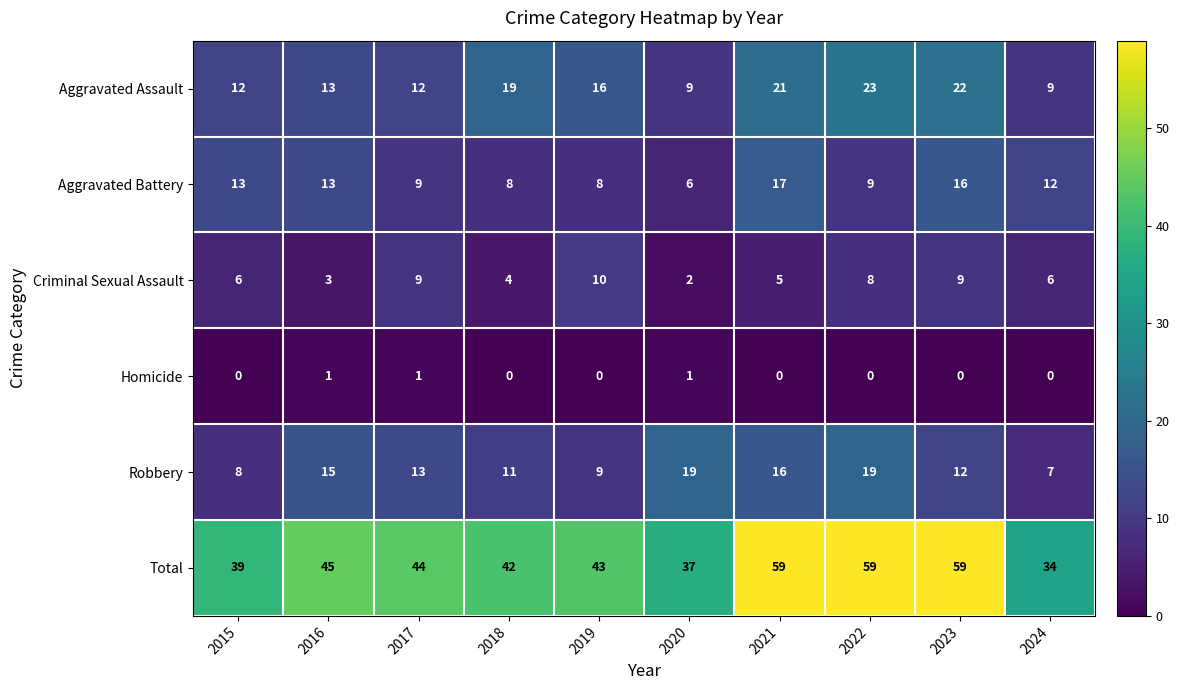

The value of Homicide at 2022 is 0. True or false?

True